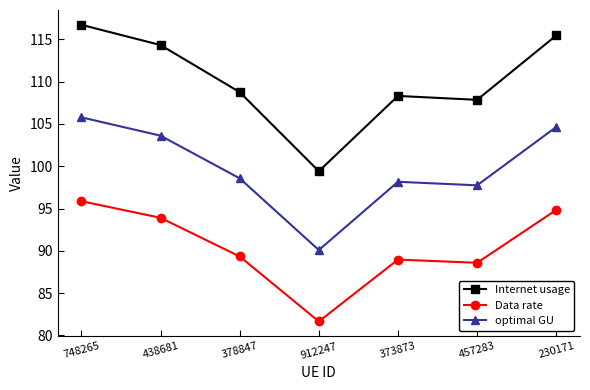

Count the number of data series in this chart.

3